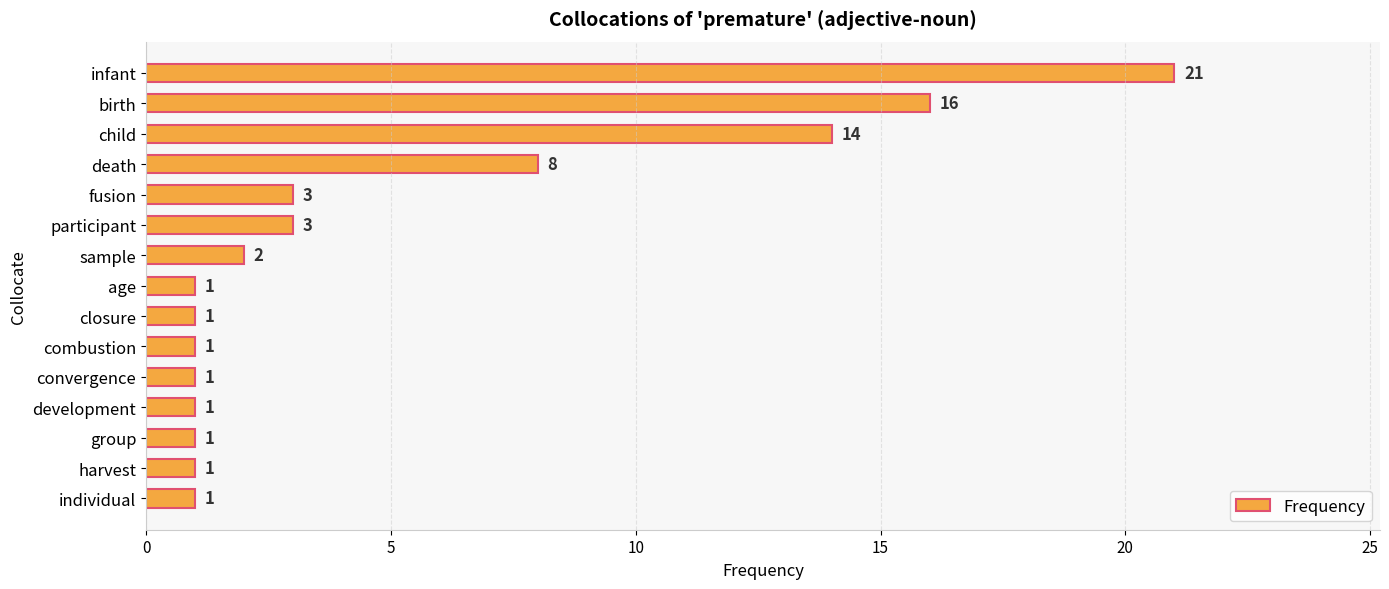

What is the difference between the maximum and second lowest values?

20